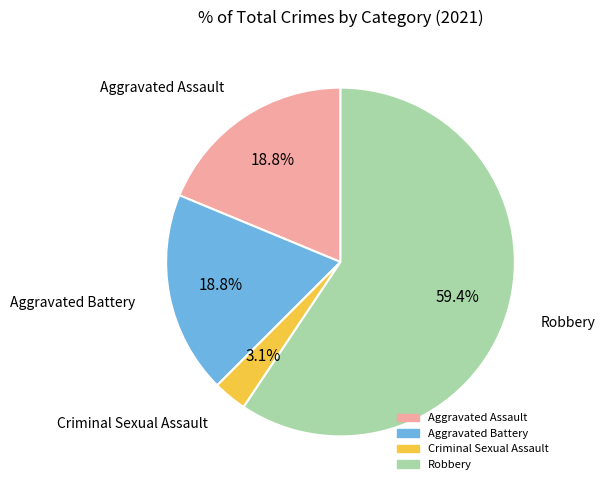

To the nearest percent, what portion does Robbery represent?

59%